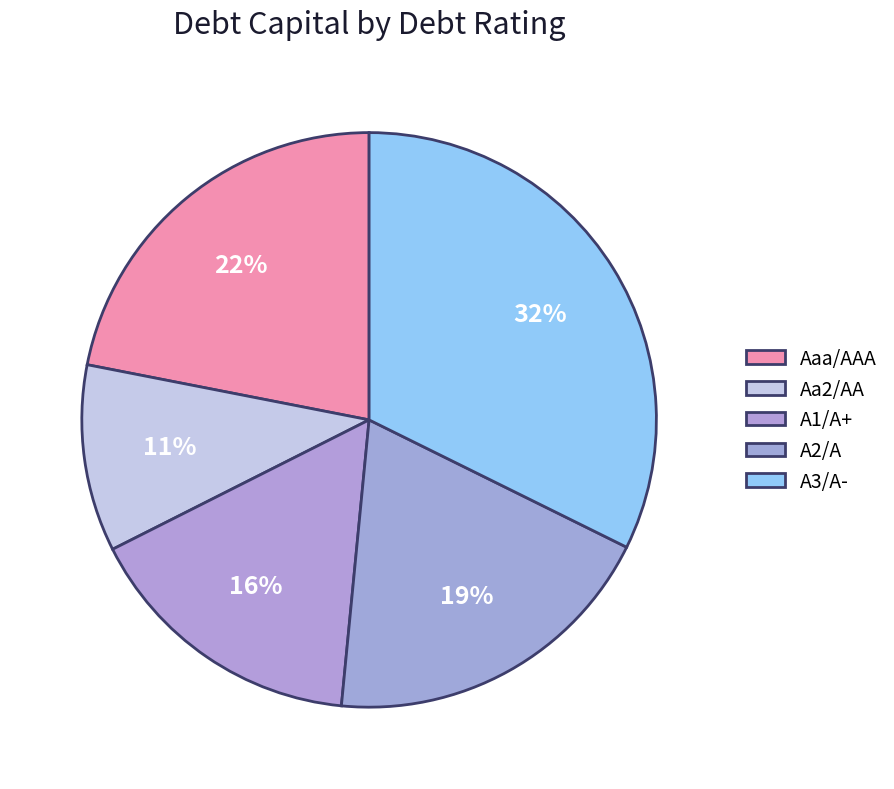

Rank the categories by value from highest to lowest.

A3/A-, Aaa/AAA, A2/A, A1/A+, Aa2/AA